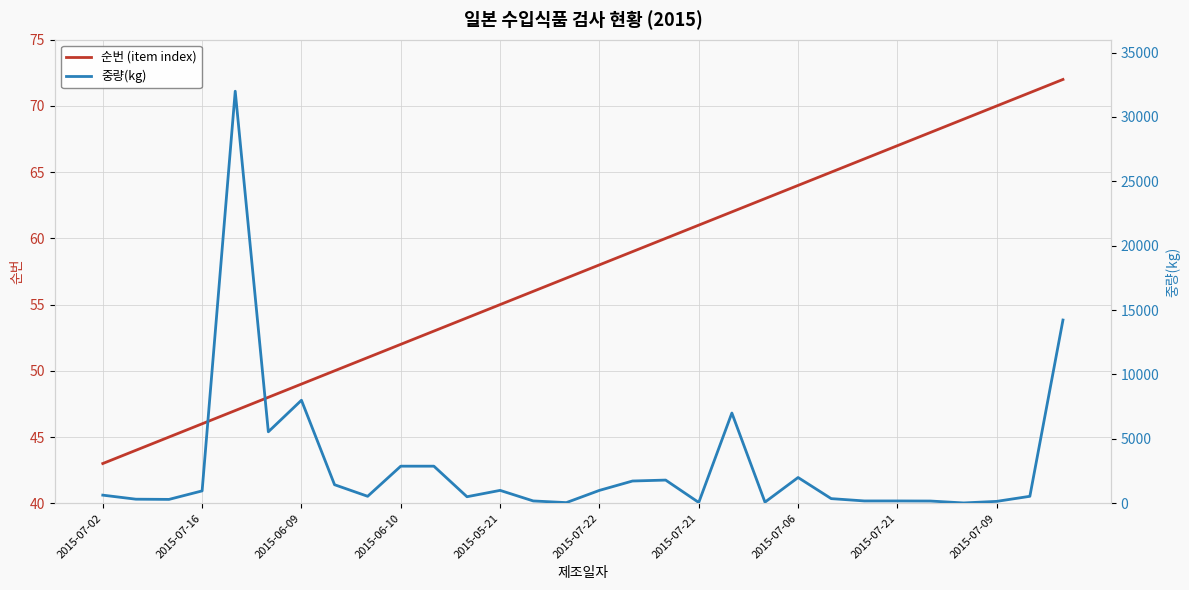

What is the sum of all 중량(kg) values?

86749.1